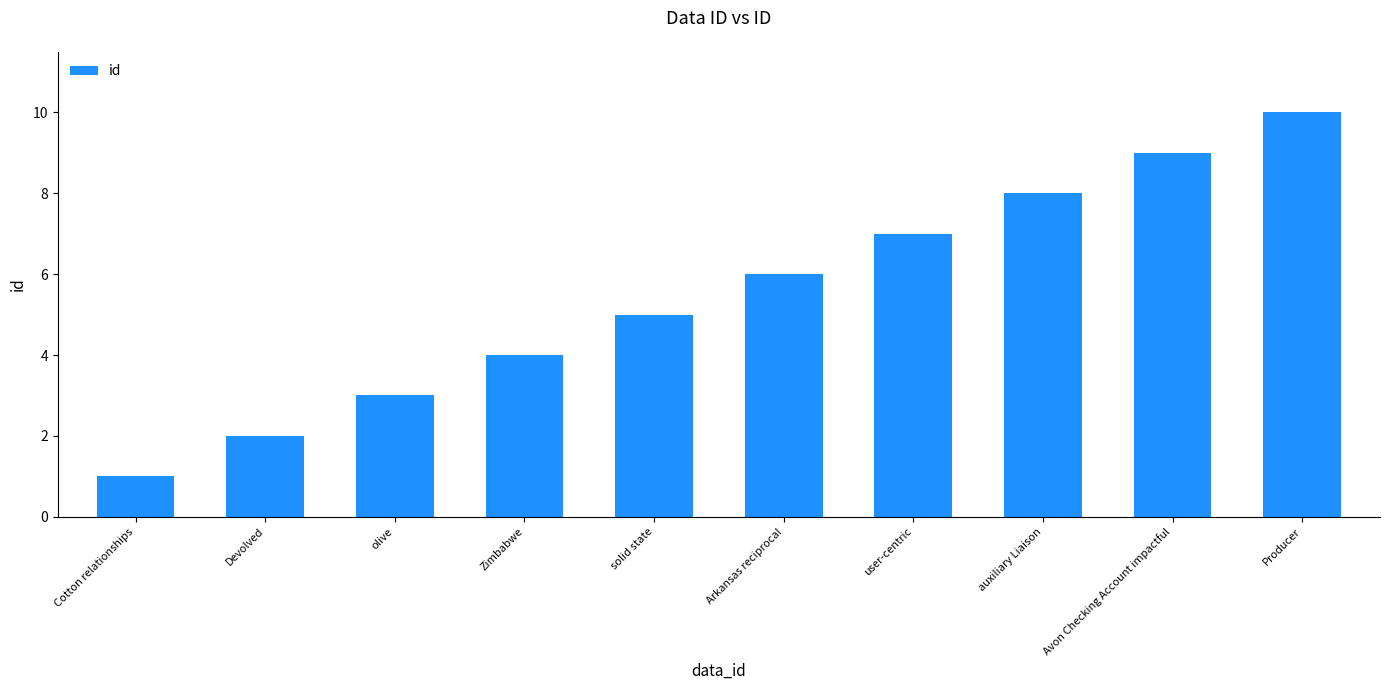

What value does the data have at Avon Checking Account impactful?

9